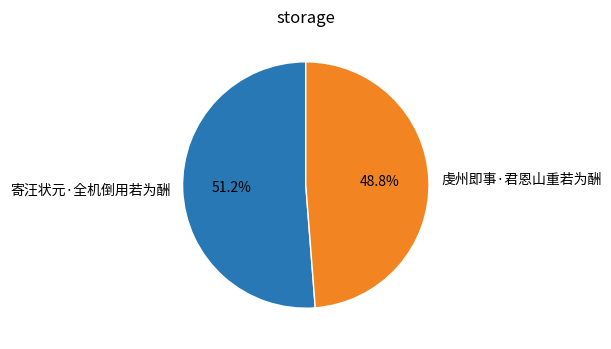

Is there a majority slice in this chart?

Yes